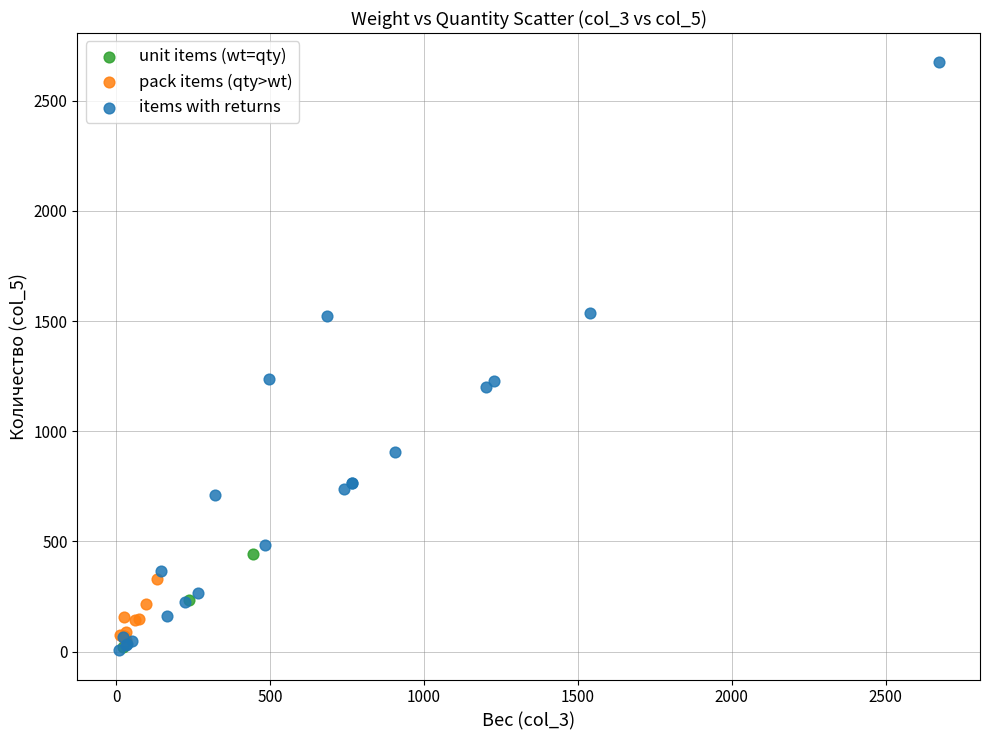

Which series has the largest Y range (max minus min)?

items with returns